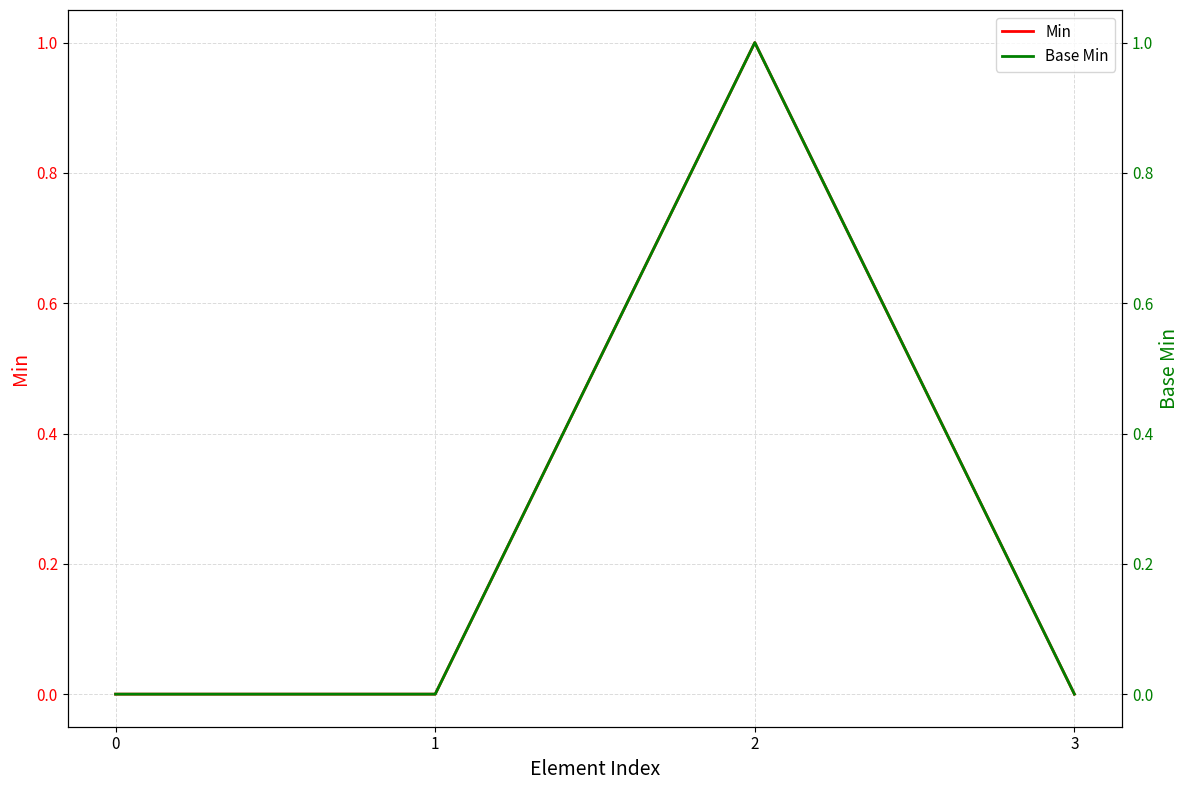

Which category has the highest value in the Min series?

2